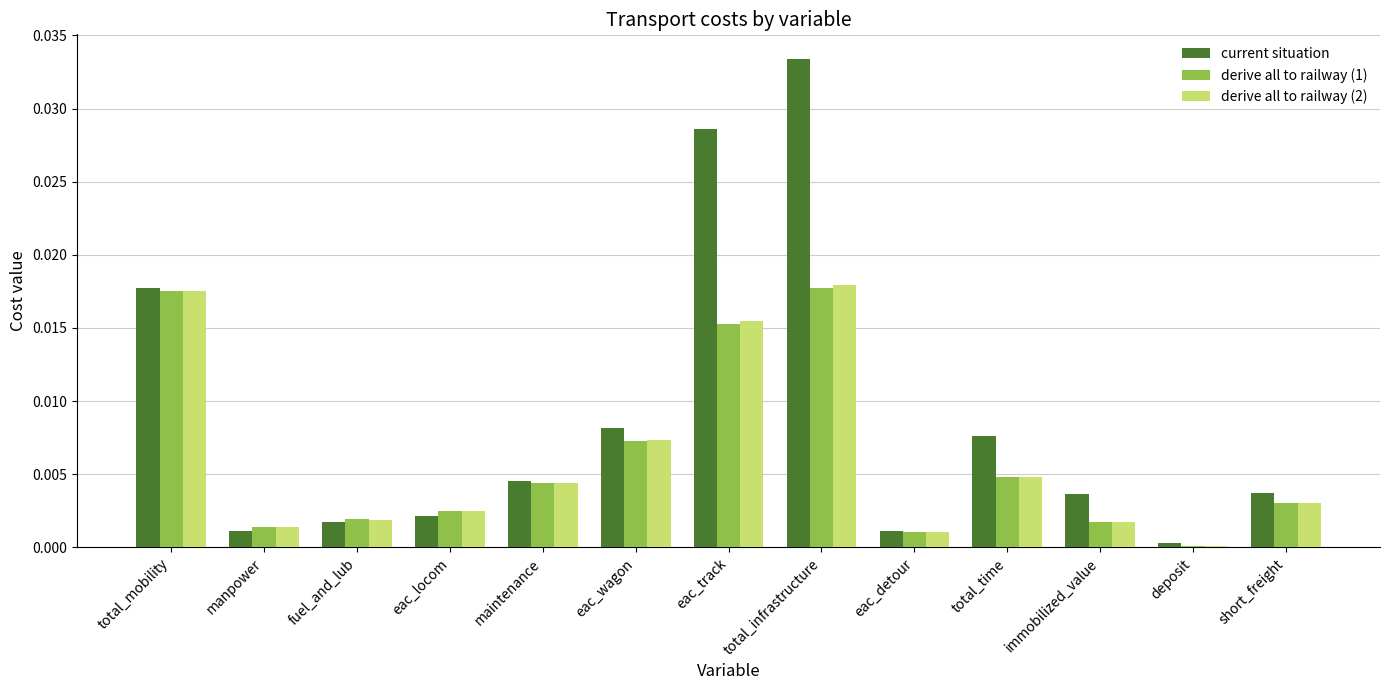

The value of current situation at eac_wagon is 0.0. True or false?

True